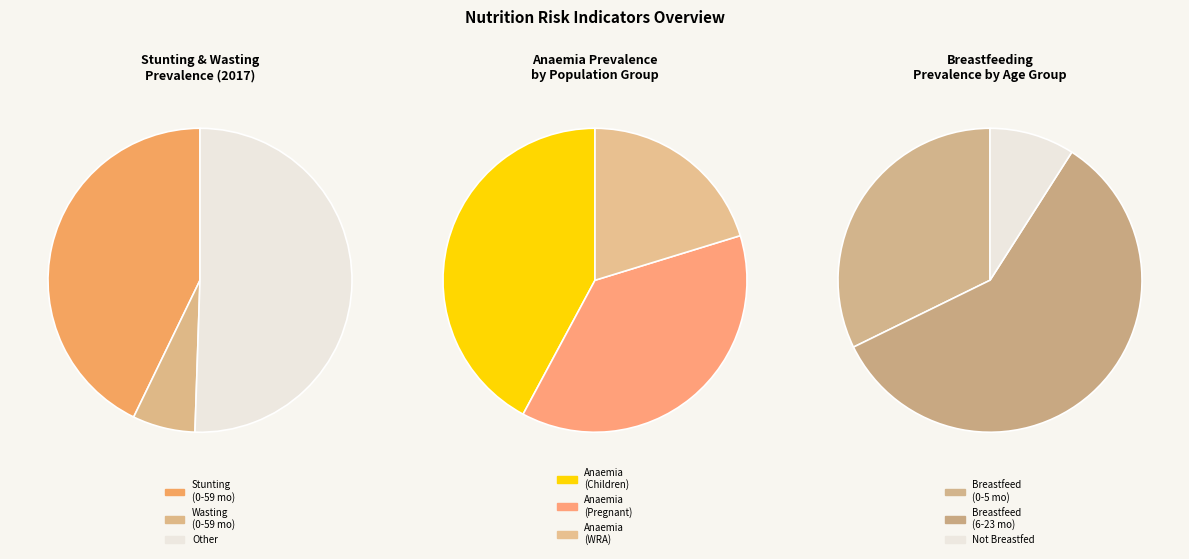

Does Stunting prevalence (Children 0-59 months, 2017) account for over 50% of the chart?

No